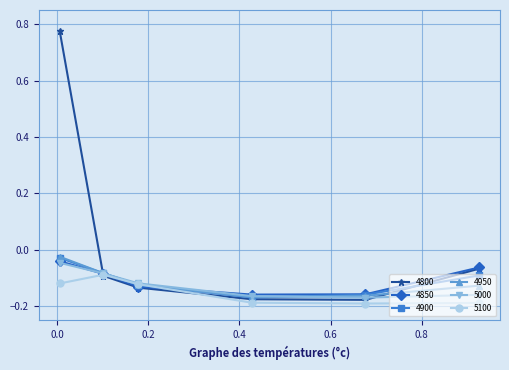

Which series has the widest spread of values?

4800